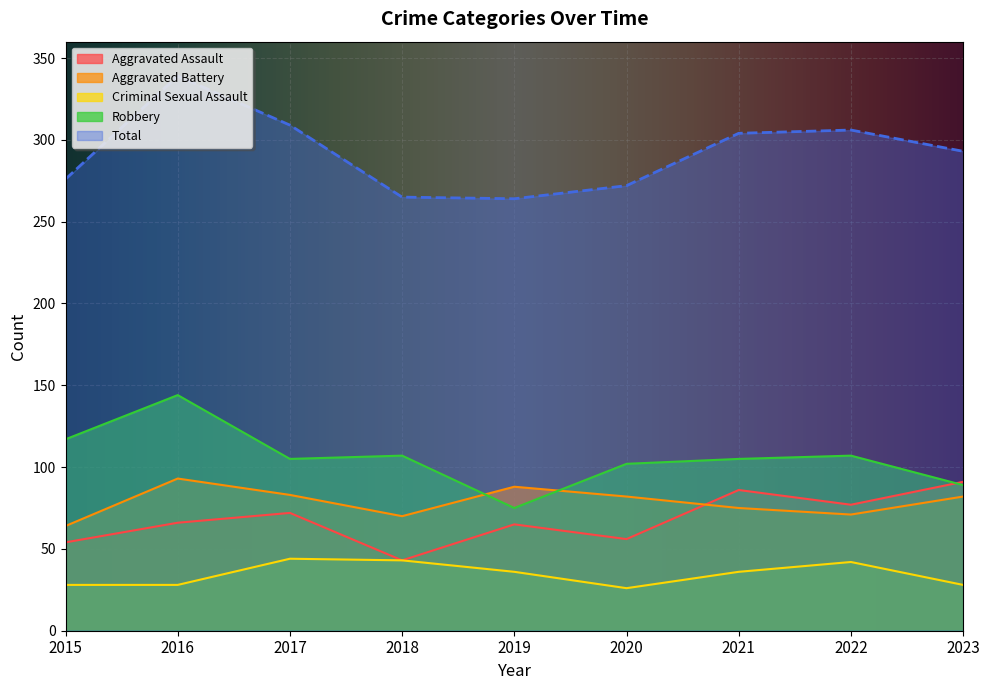

Is it true that Aggravated Assault equals 65 at 2019?

True